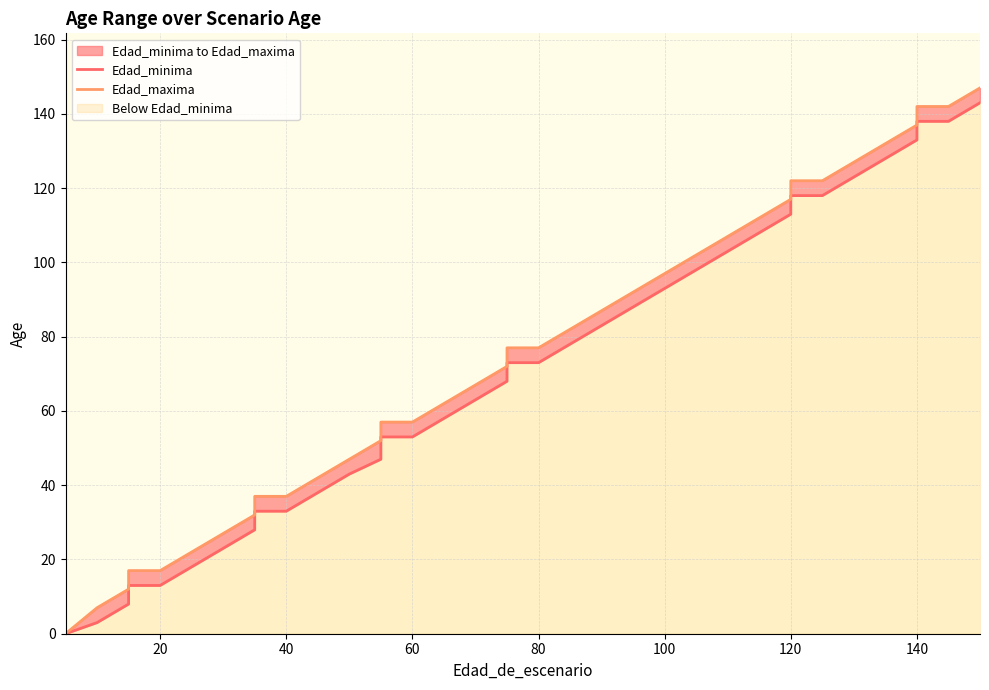

Which series has the largest total across all categories?

Edad_maxima